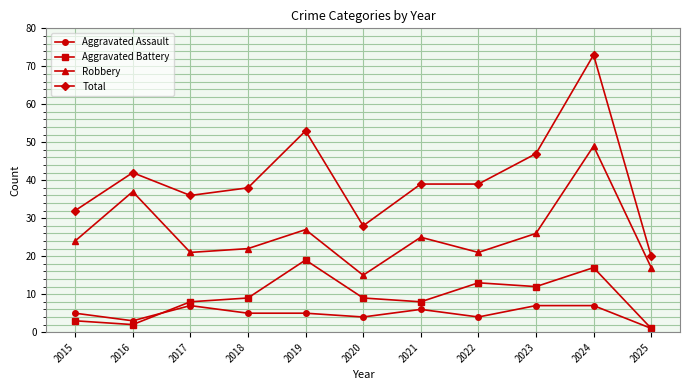

True or false: Aggravated Assault has a value of 3 at 2016.

True